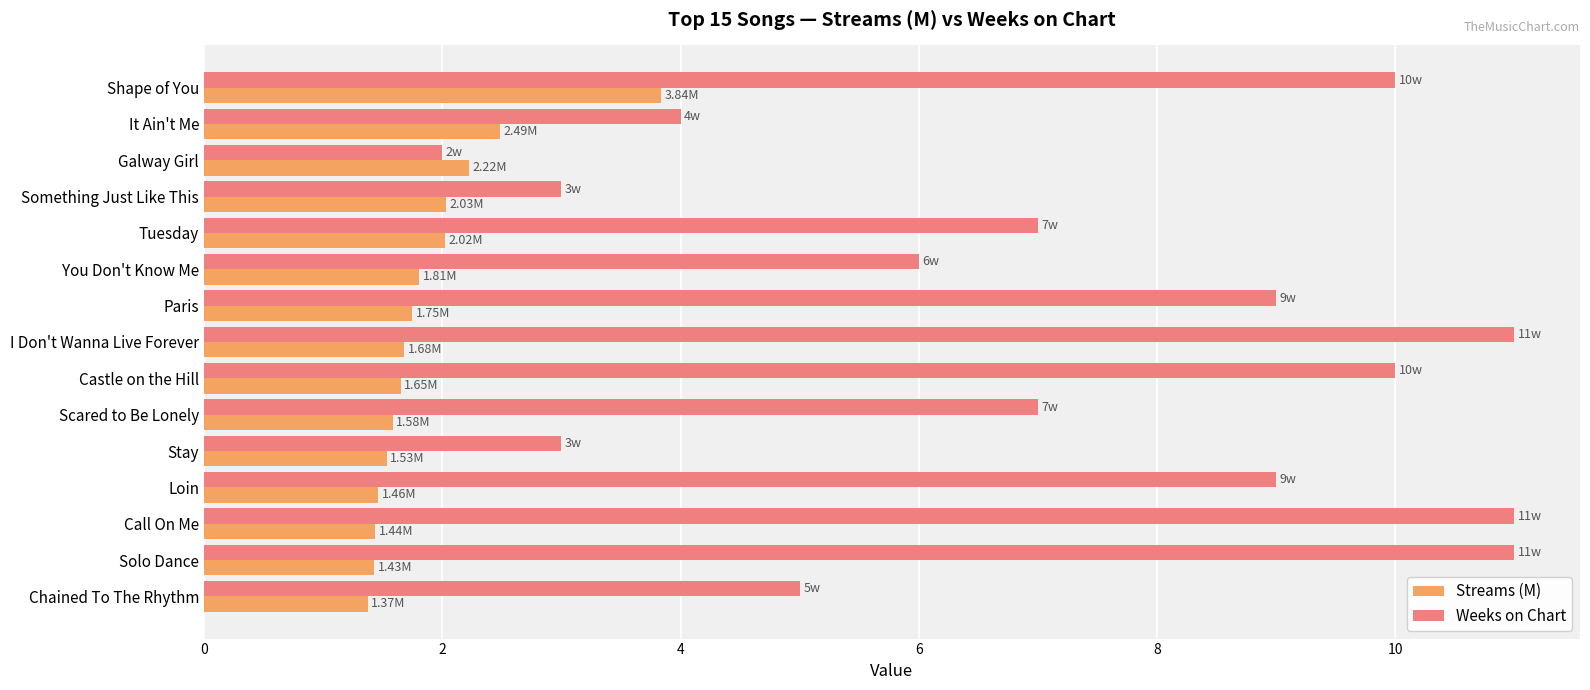

List the series in order of their overall mean, highest first.

Weeks on Chart, Streams (M)